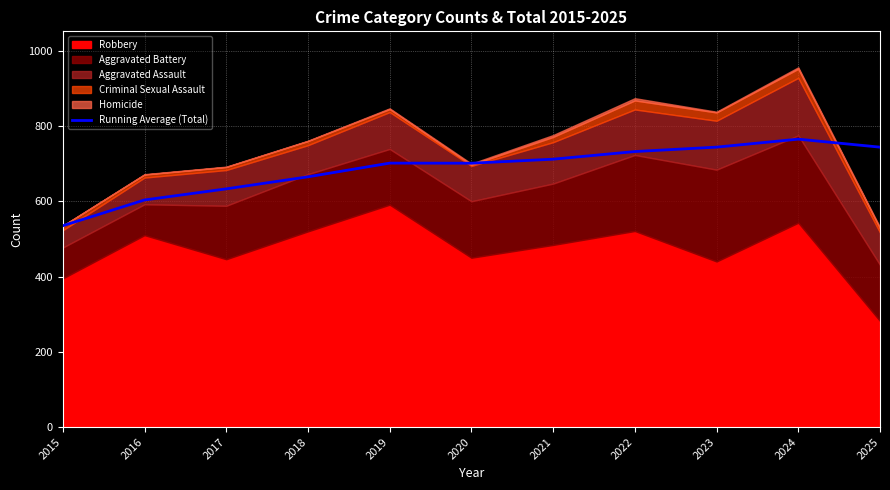

The value of Running Average (Total) at 2024 is 765.1. True or false?

True